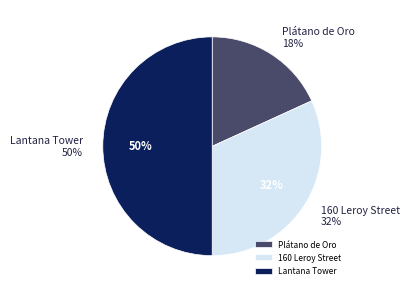

Rank the categories by value from lowest to highest.

Plátano de Oro, 160 Leroy Street, Lantana Tower